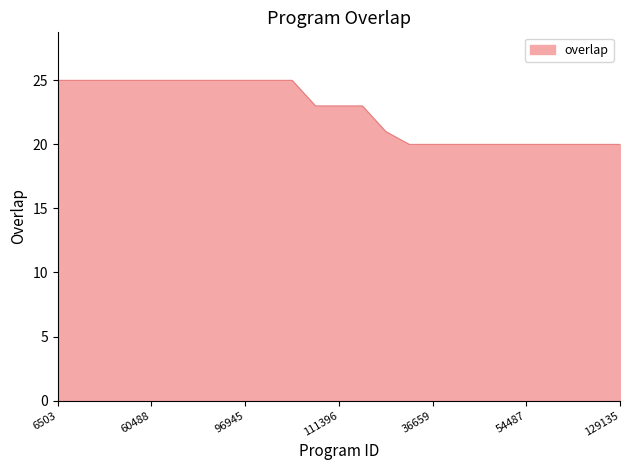

What is the difference between the maximum and minimum values?

5